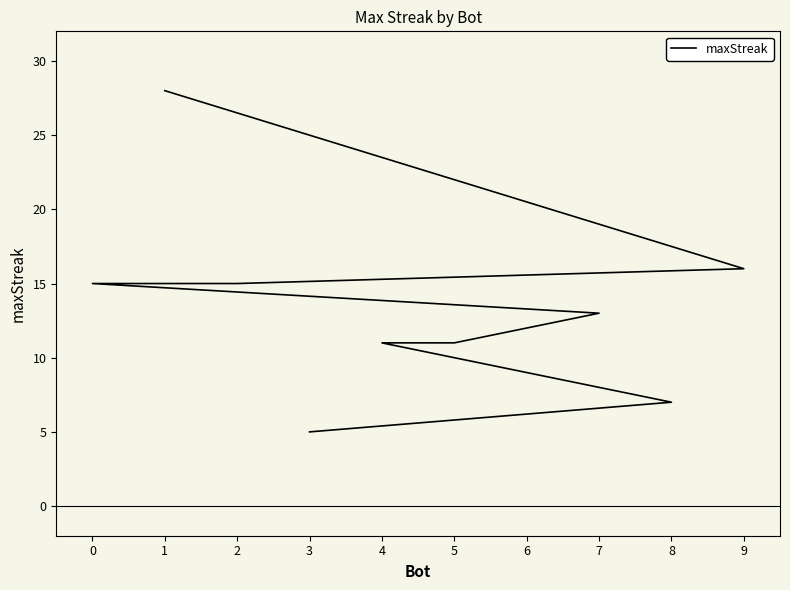

What position from the left is 2?

3